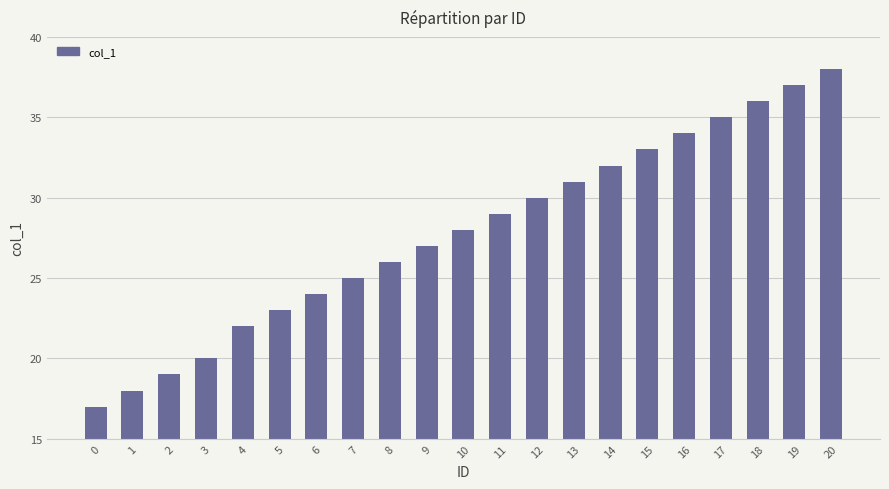

List the labels in order of value, largest first.

20, 19, 18, 17, 16, 15, 14, 13, 12, 11, 10, 9, 8, 7, 6, 5, 4, 3, 2, 1, 0